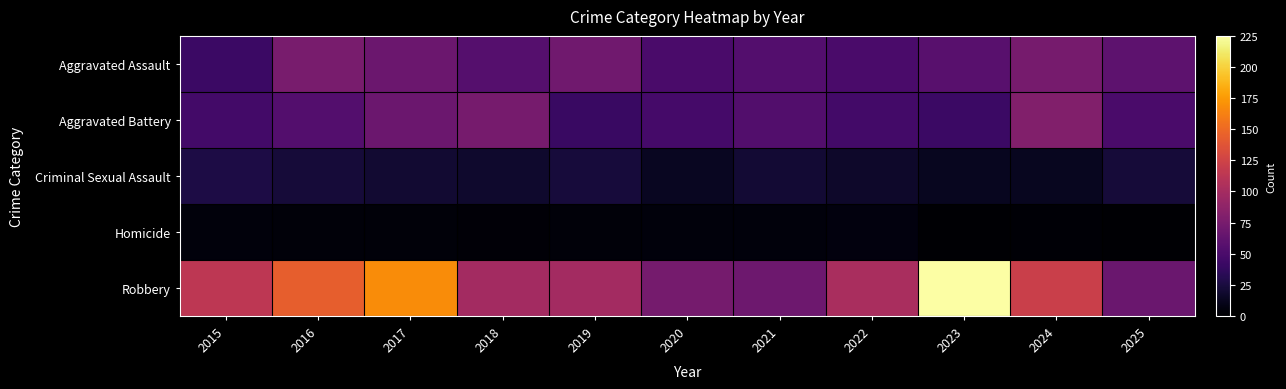

Which label corresponds to the largest value in the chart?

2023